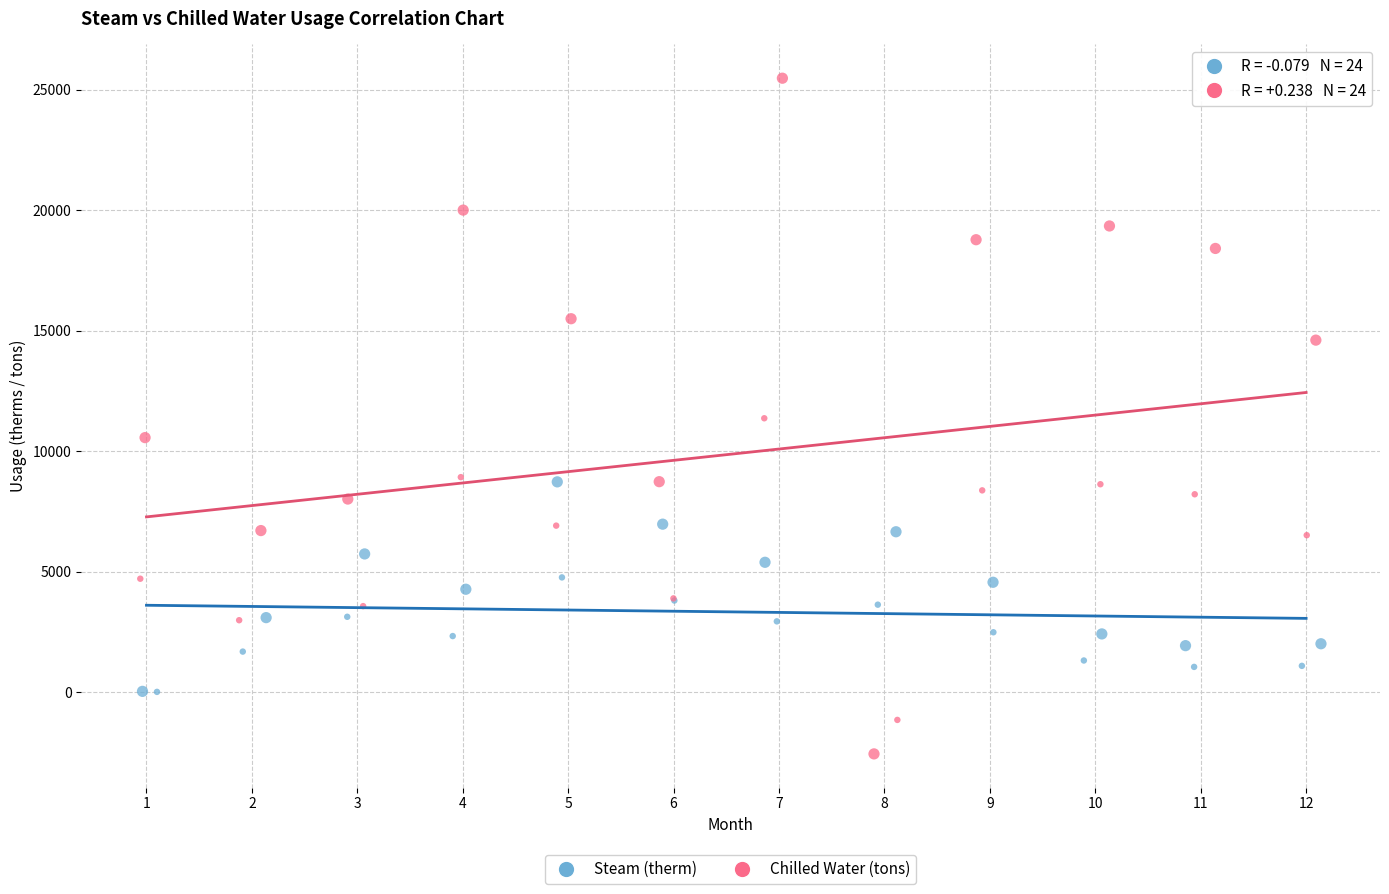

What are all the series names shown in the legend?

Steam (therm), Chilled Water (tons)